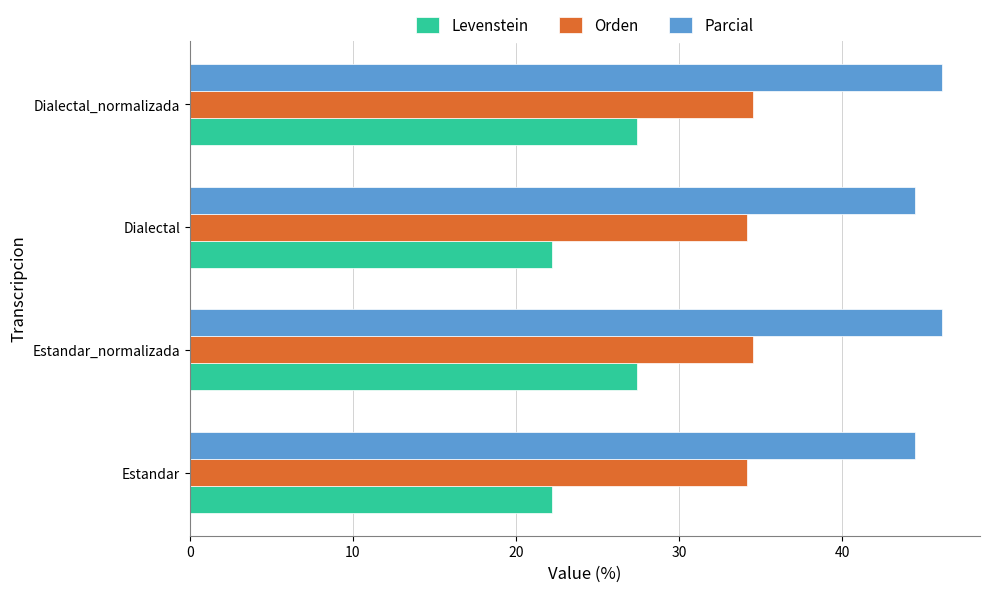

At how many categories does at least one series exceed 24?

4